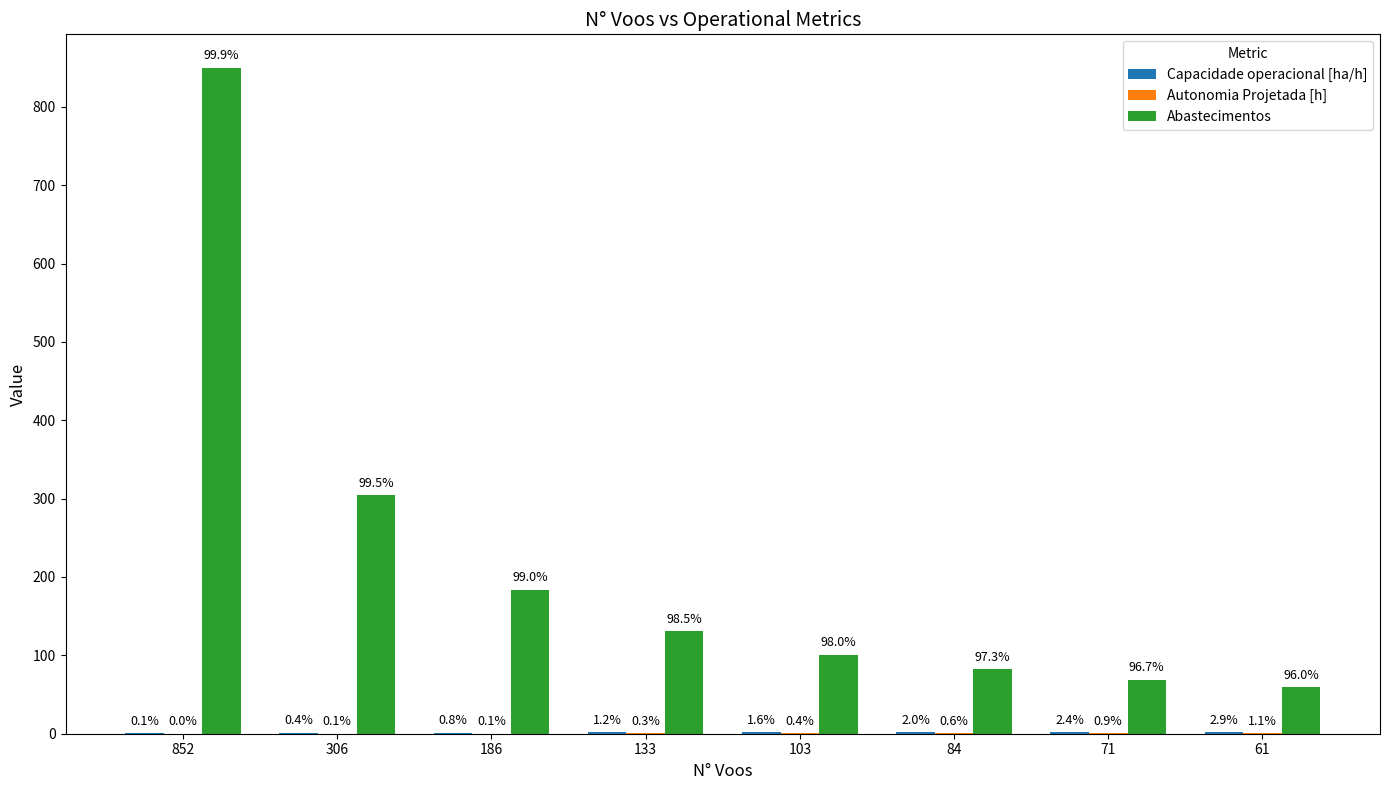

What is the value of the Abastecimentos bar at the 7th from the left?

69.0